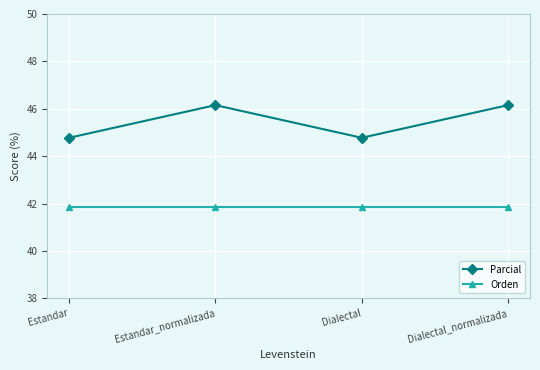

What is the smallest value displayed?

41.9